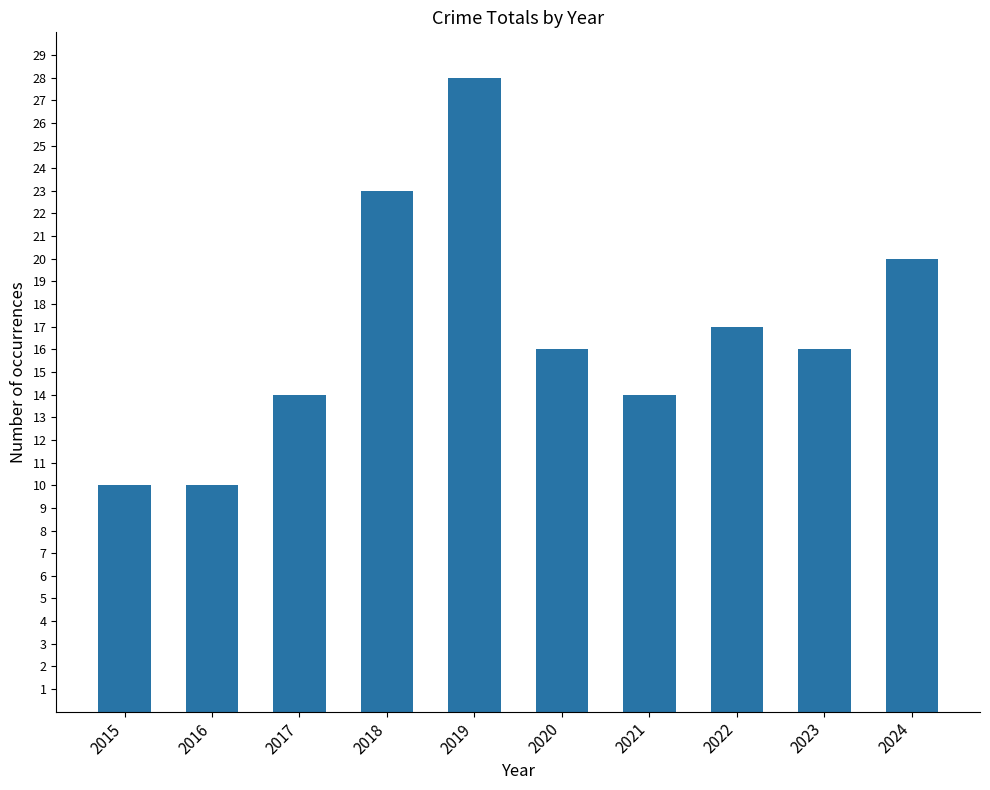

Are the bars grouped side by side (vs. stacked)?

No